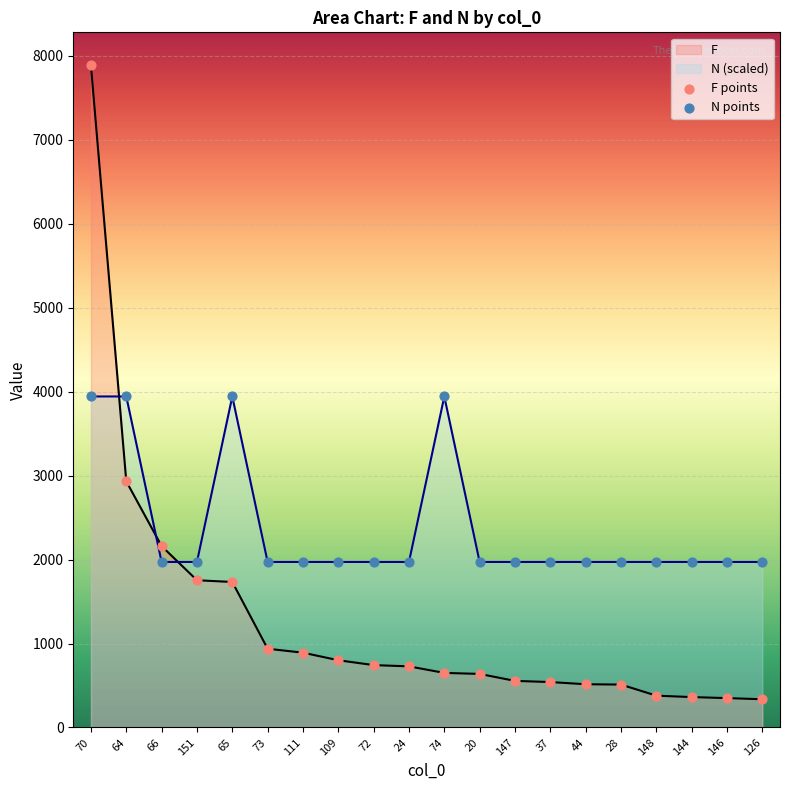

Which series reaches the maximum Y coordinate?

F